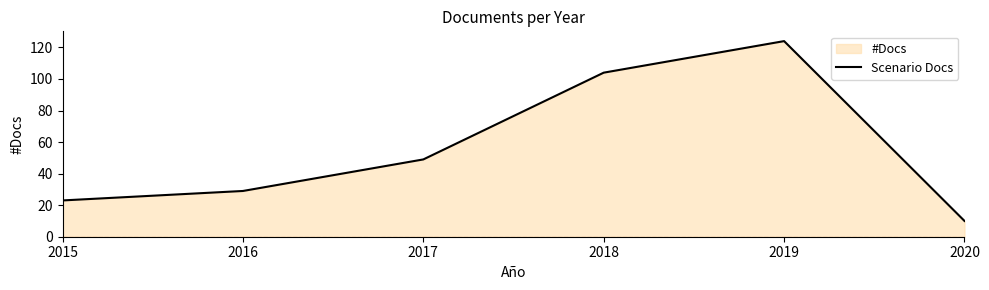

At which label does the data first exceed 49?

2018